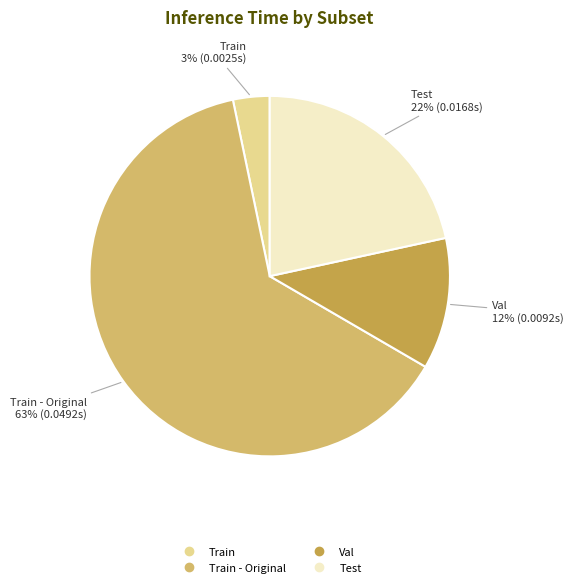

To the nearest percent, what is the difference between the largest and smallest slice percentages?

60%